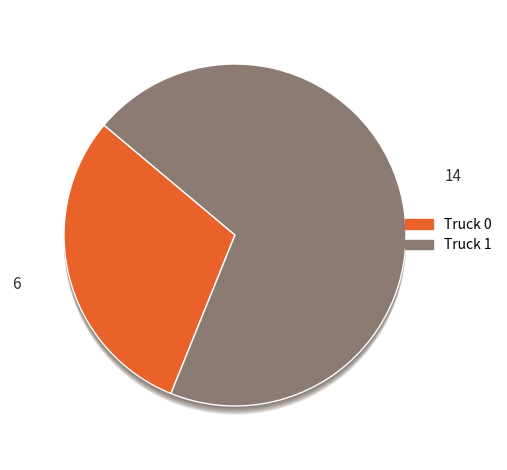

To the nearest percent, what is the combined percentage of Truck 0 and Truck 1?

100%